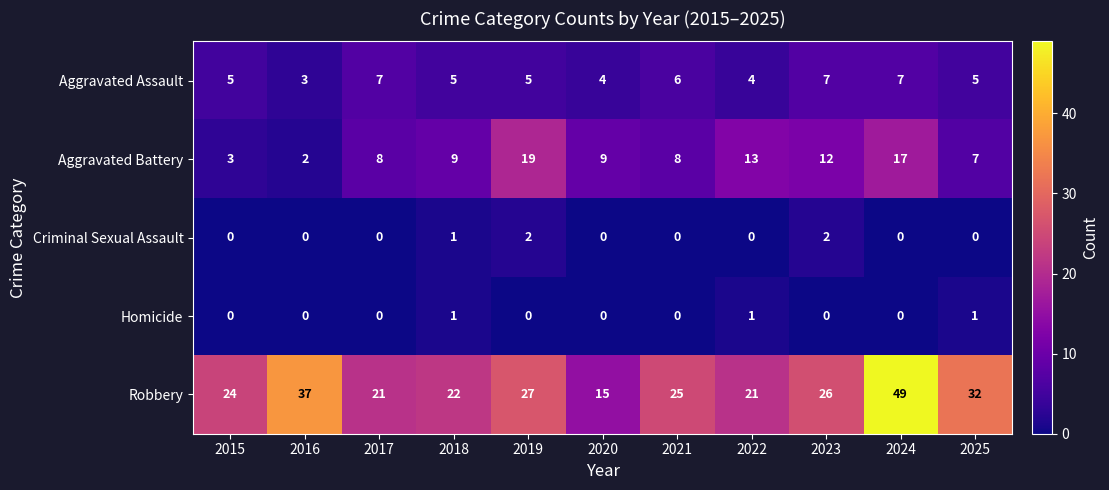

The value of Aggravated Assault at 2017 is 7. True or false?

True